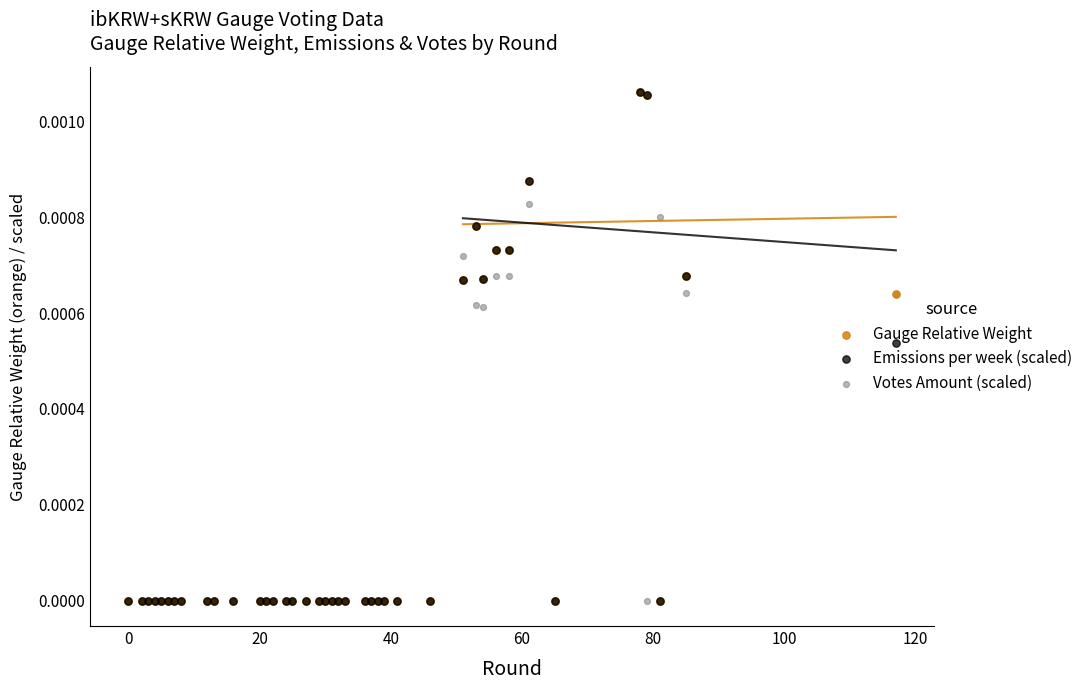

What are all the series names shown in the legend?

Gauge Relative Weight, Emissions per week (scaled), Votes Amount (scaled)